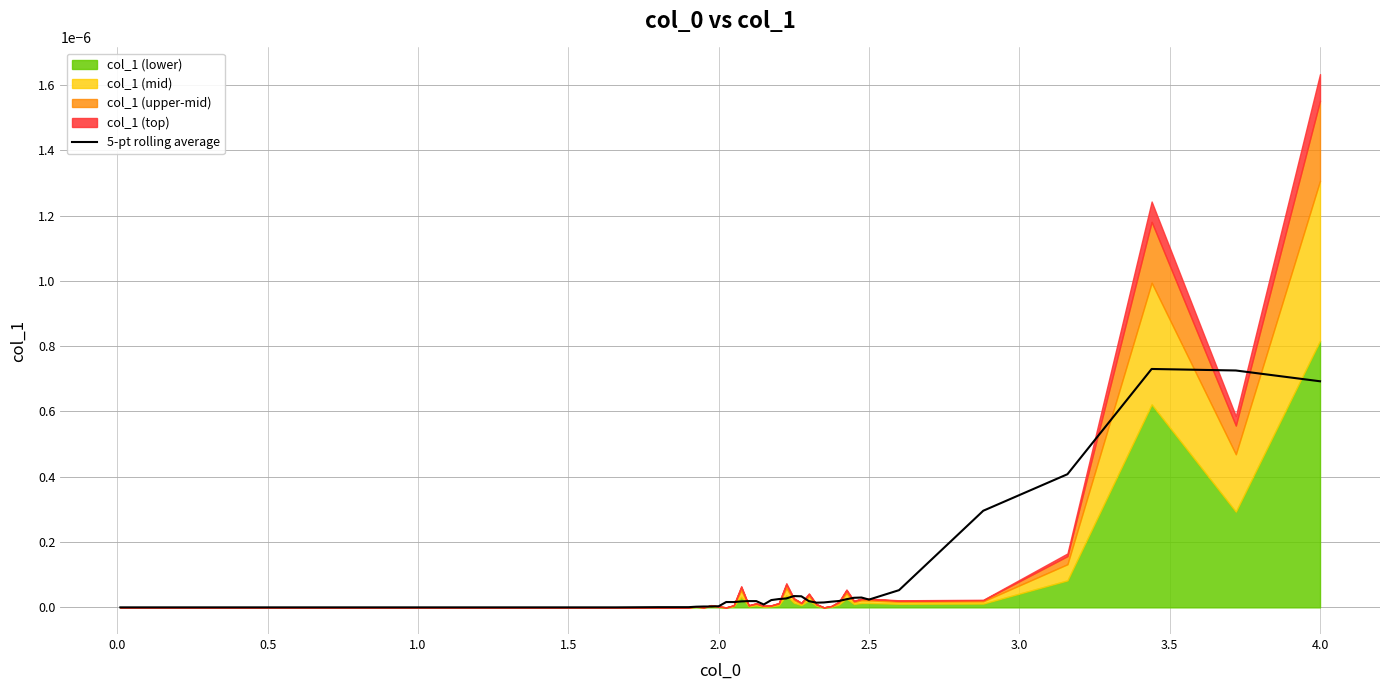

How many data points are above 0?

32